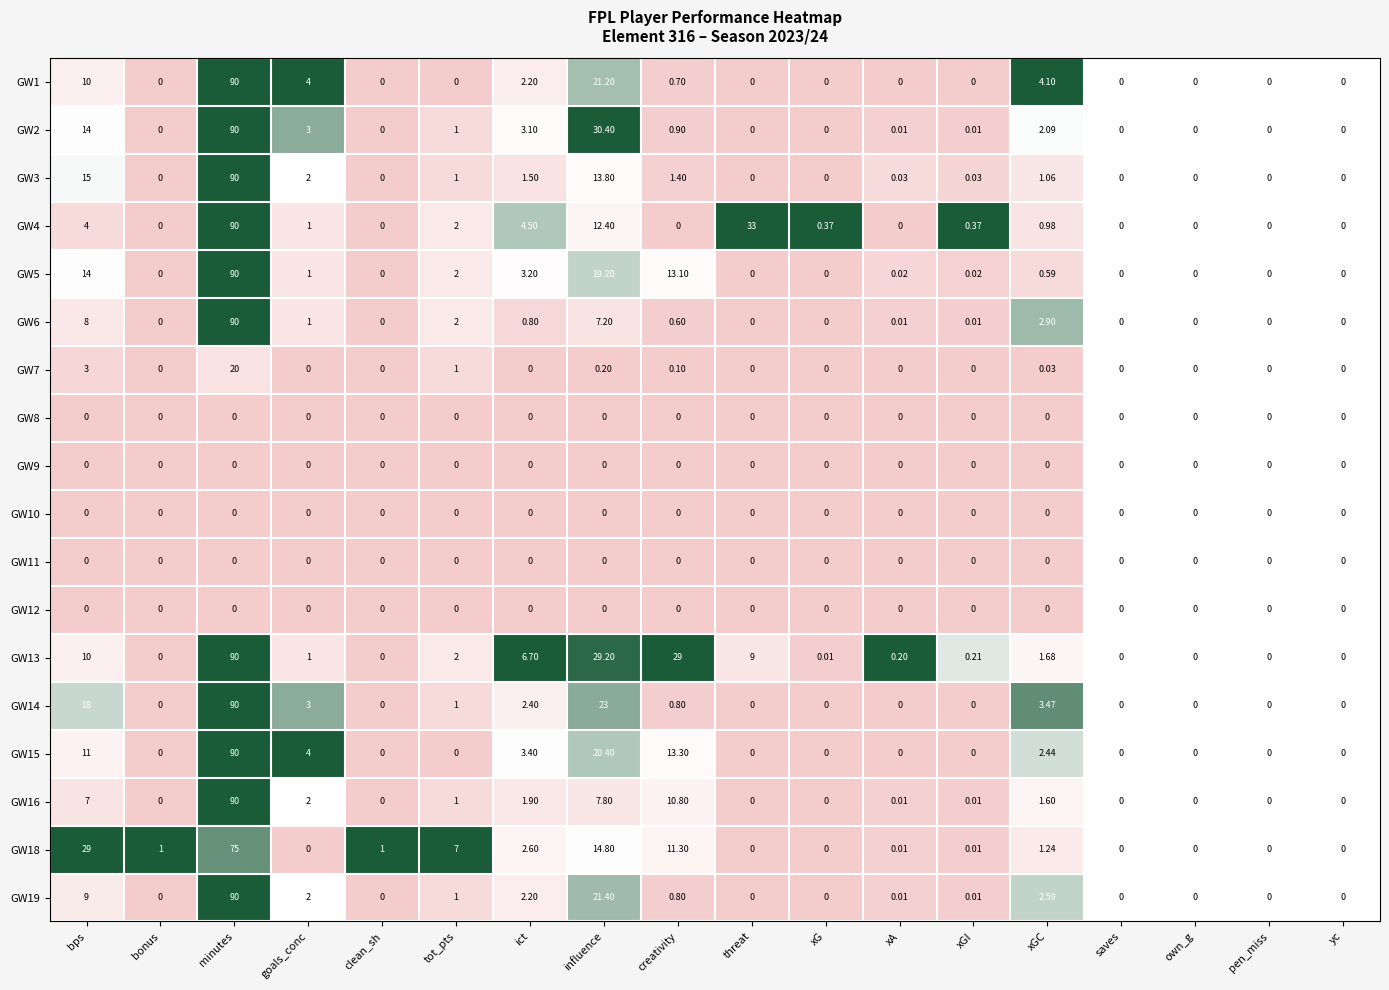

Which category has the highest value in the GW1 series?

minutes